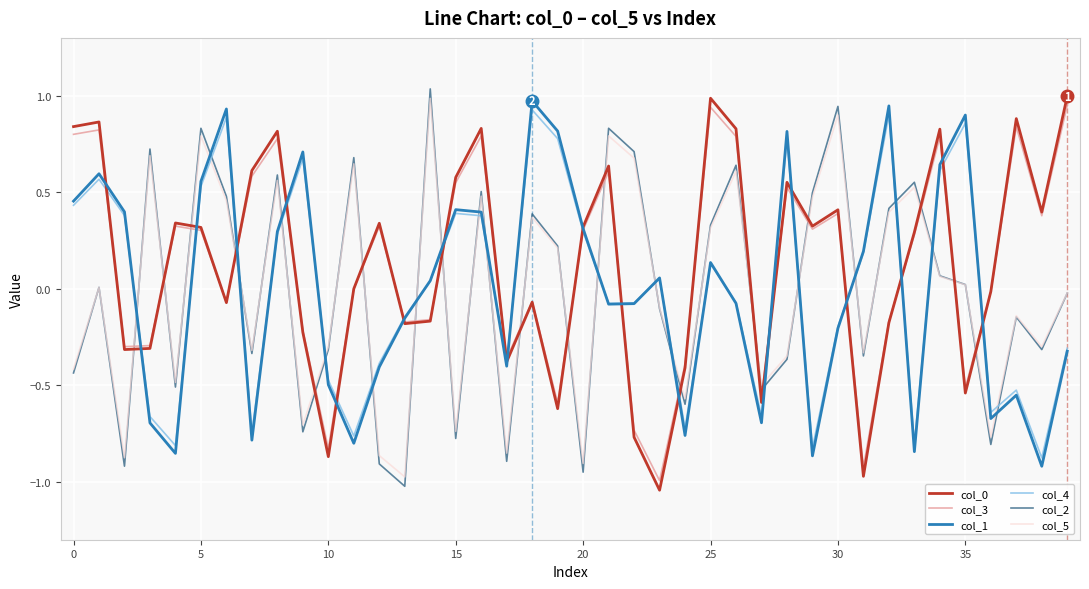

True or false: col_5 and col_3 intersect in this chart.

True